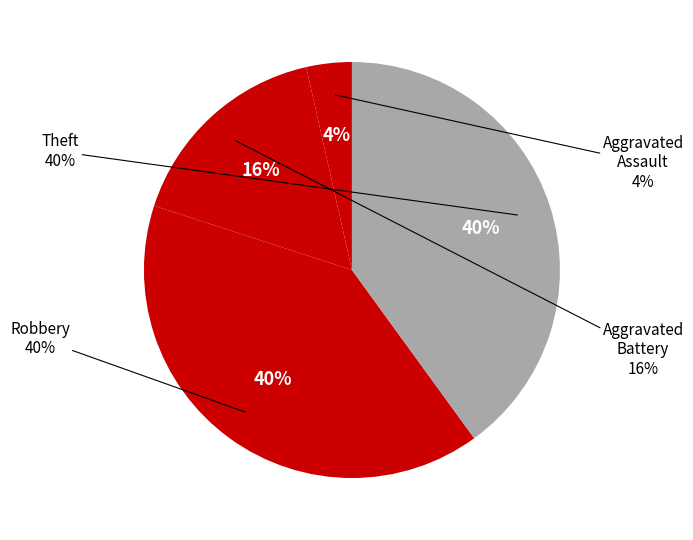

To the nearest percent, what is the average slice percentage?

25%